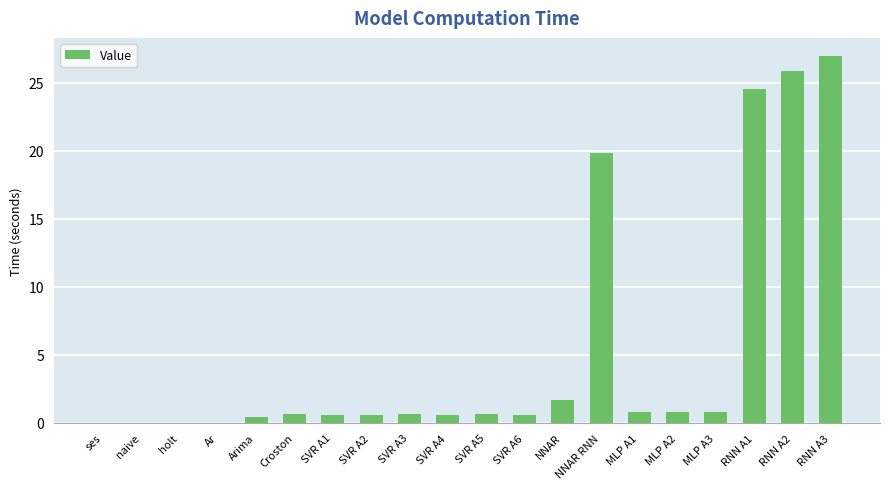

Where is the data nearest to the value 13?

NNAR RNN